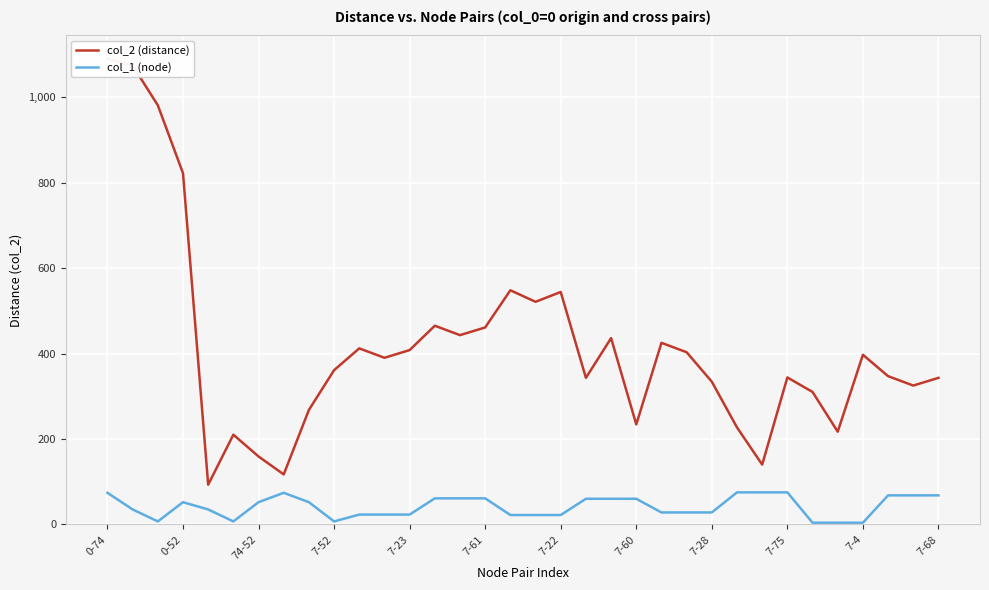

Is the value of col_2 (distance) at 7-68 greater than the value of col_1 (node) at 30?

Yes